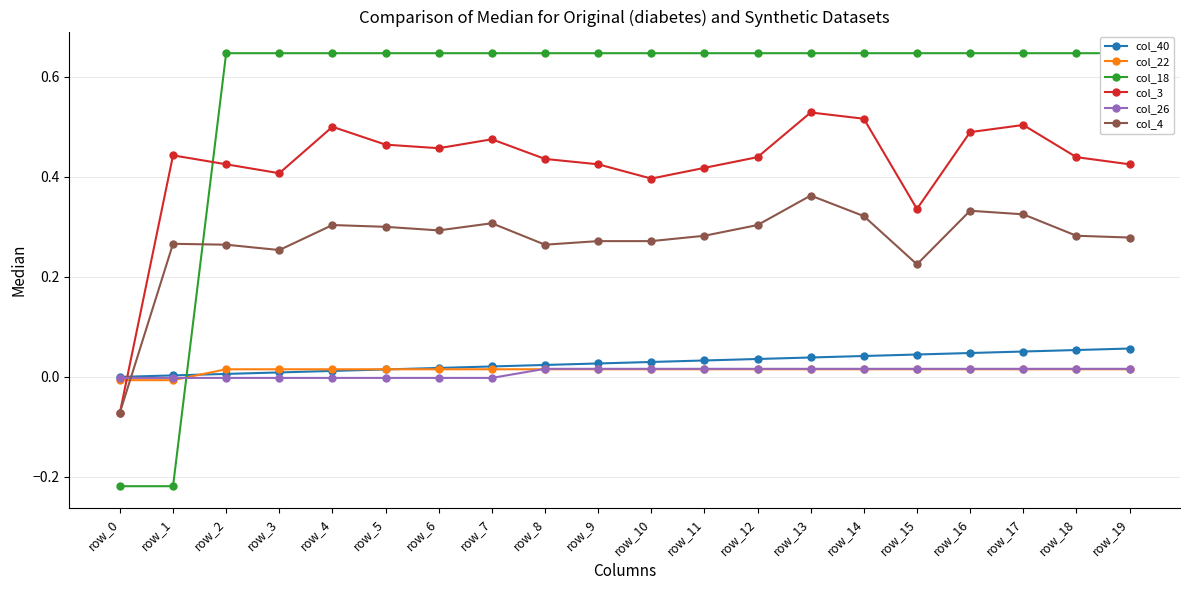

The col_18 series shows 0.4 at row_19. True or false?

False